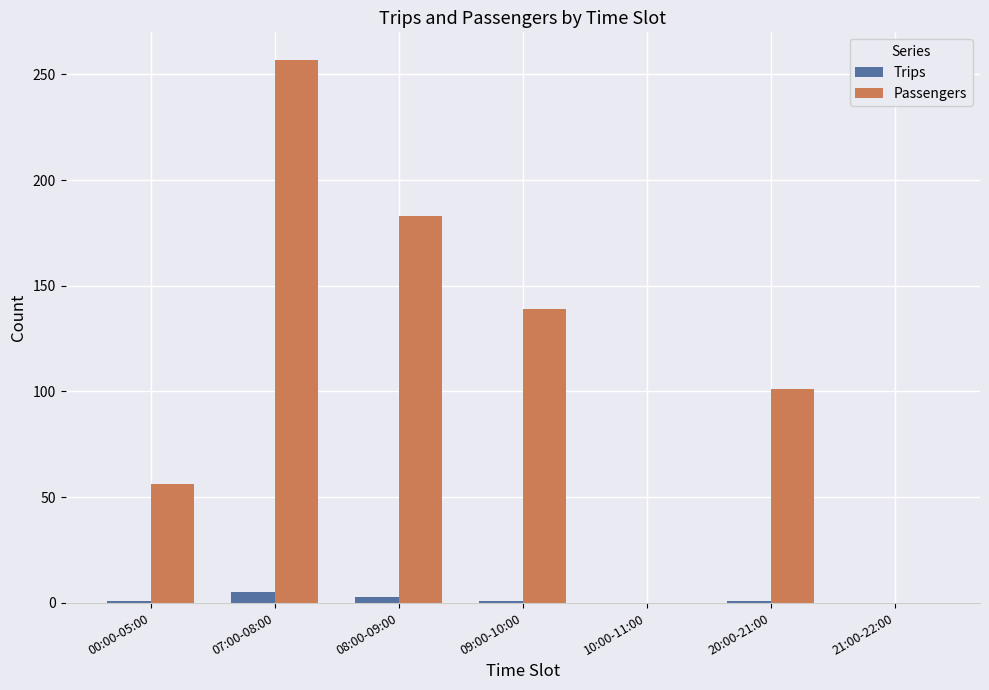

Are the bars grouped side by side (vs. stacked)?

Yes